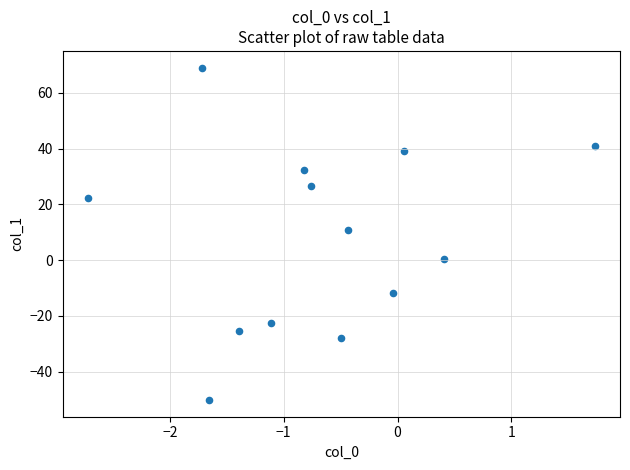

What is the range of Y values (max minus min)?

119.2